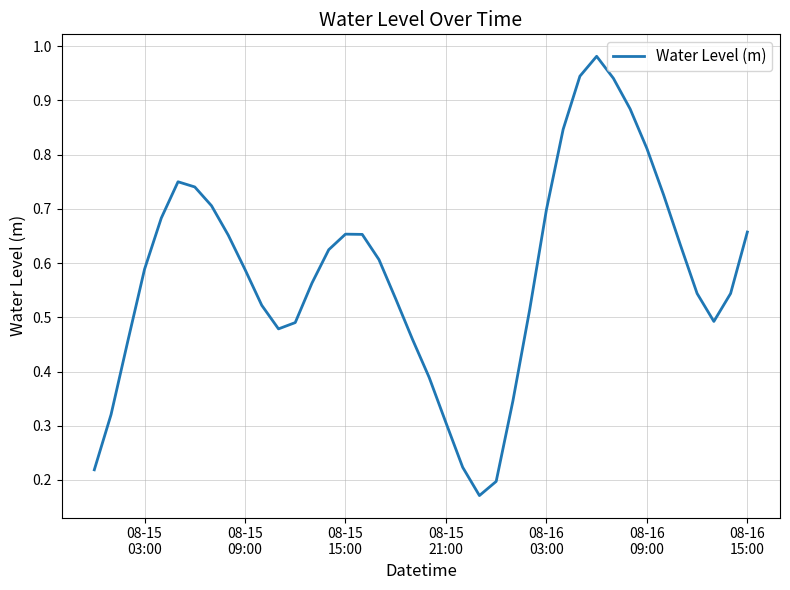

Does the chart display data point markers on the line(s)?

No